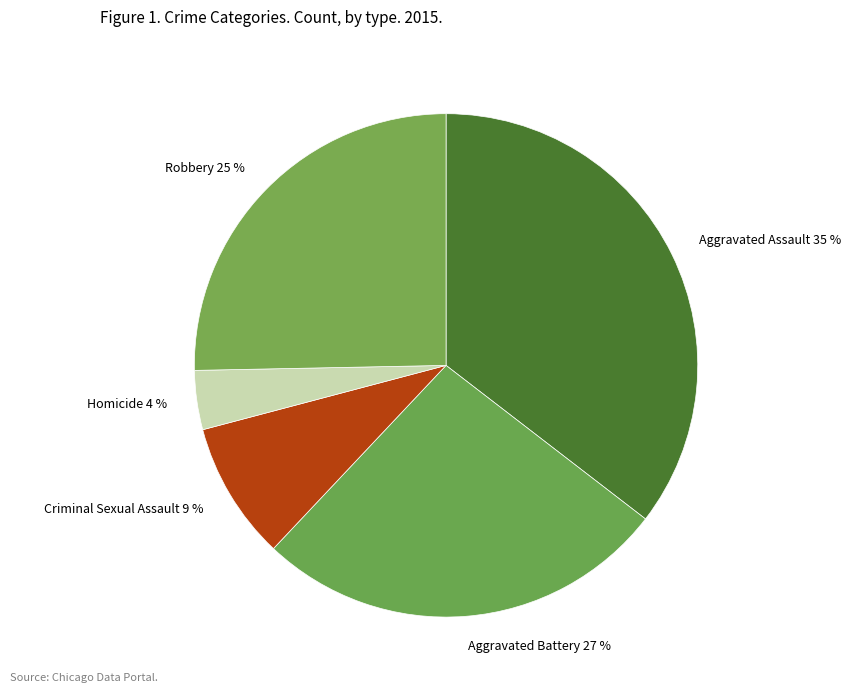

To the nearest percent, what portion does Robbery represent?

25%